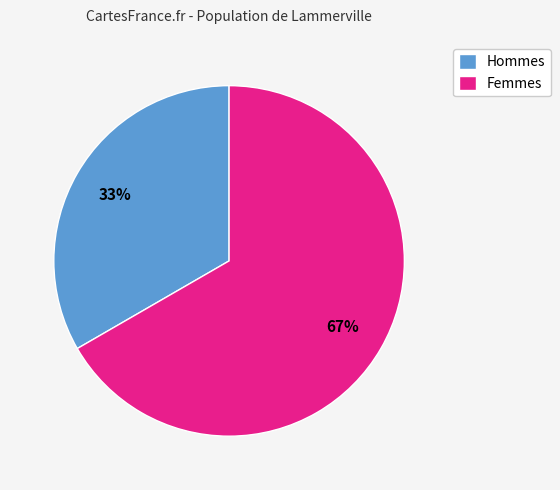

Which category has the smallest portion of the pie?

Hommes